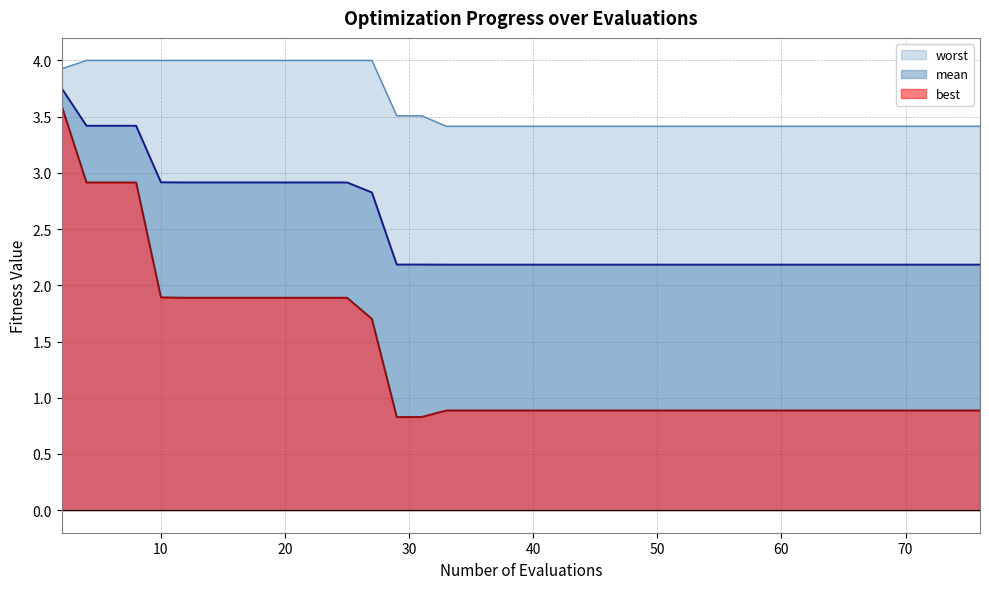

True or false: worst has more than 0 interior local peaks.

False